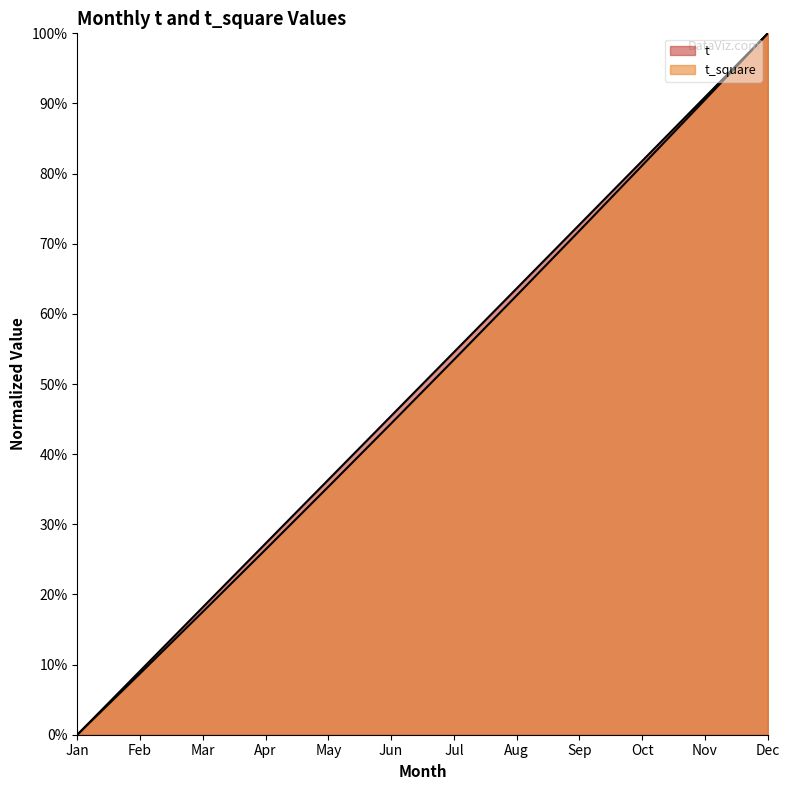

List the series in order of their peak value, lowest first.

t, t_square